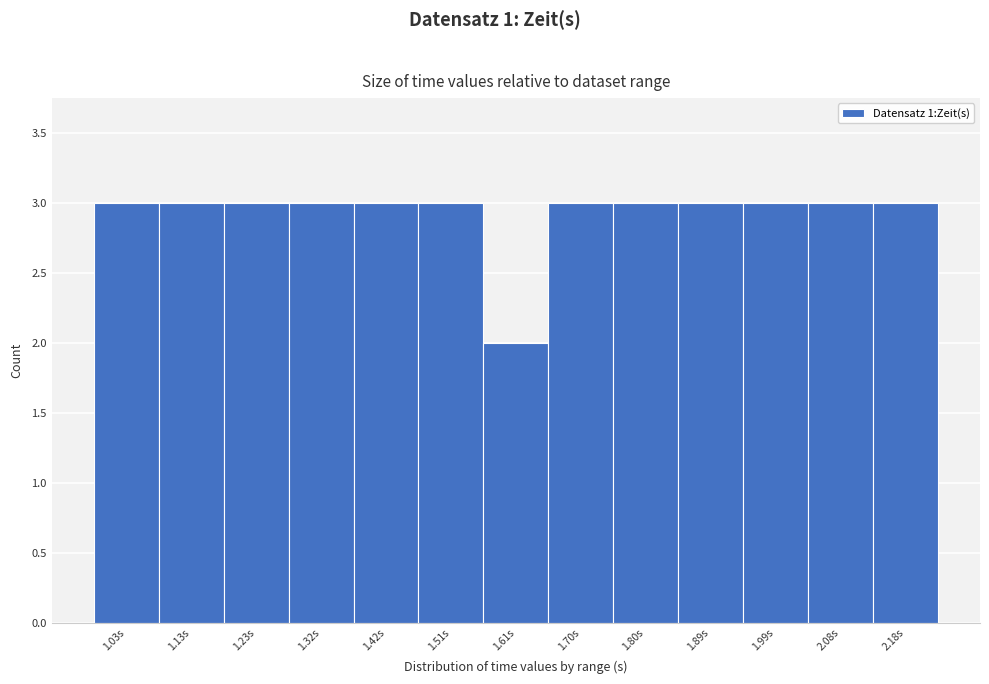

Reading left to right, what are all the values shown in this chart?

3	3	3	3	3	3	2	3	3	3	3	3	3